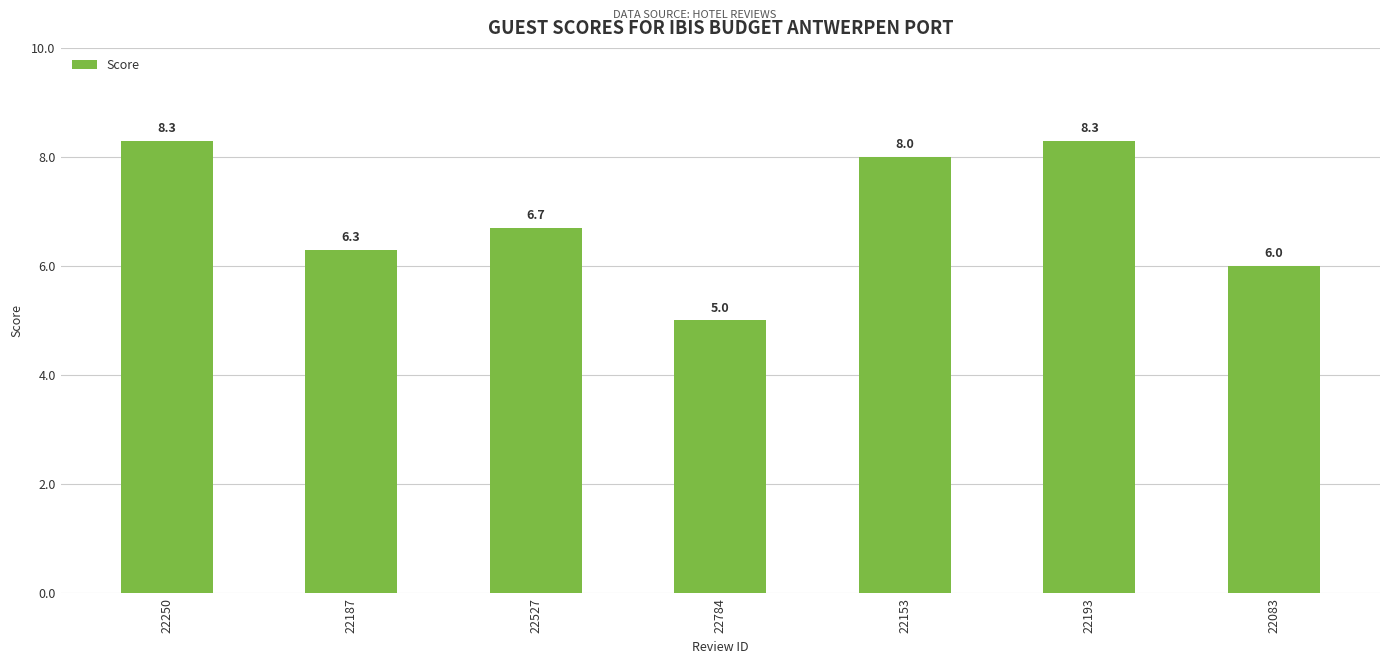

What is the label of the 2nd bar from the left?

22187